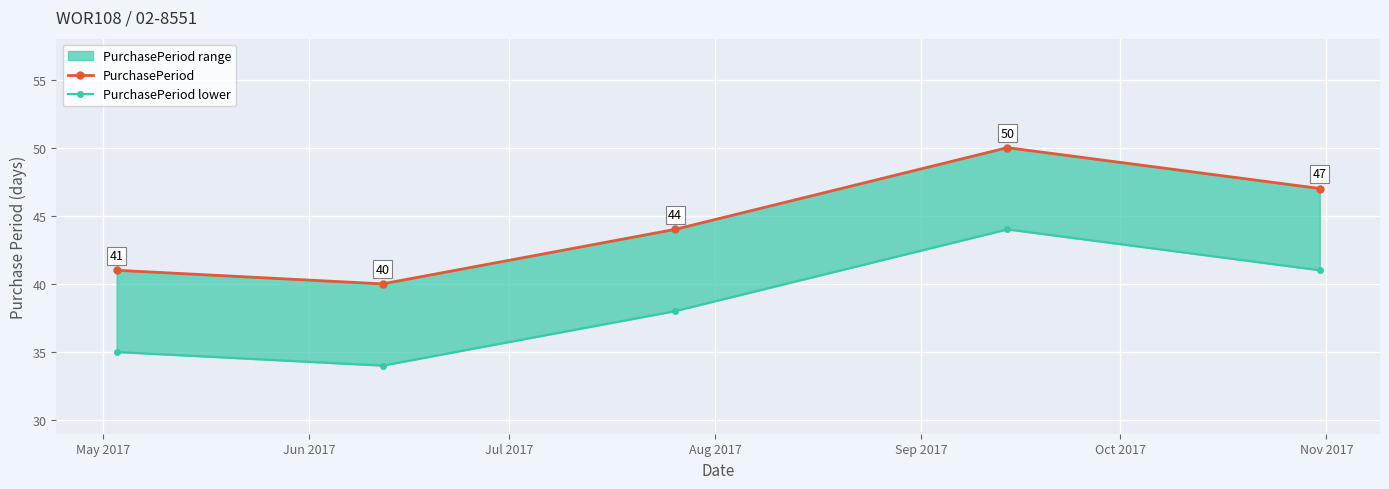

True or false: PurchasePeriod and PurchasePeriod lower intersect in this chart.

False